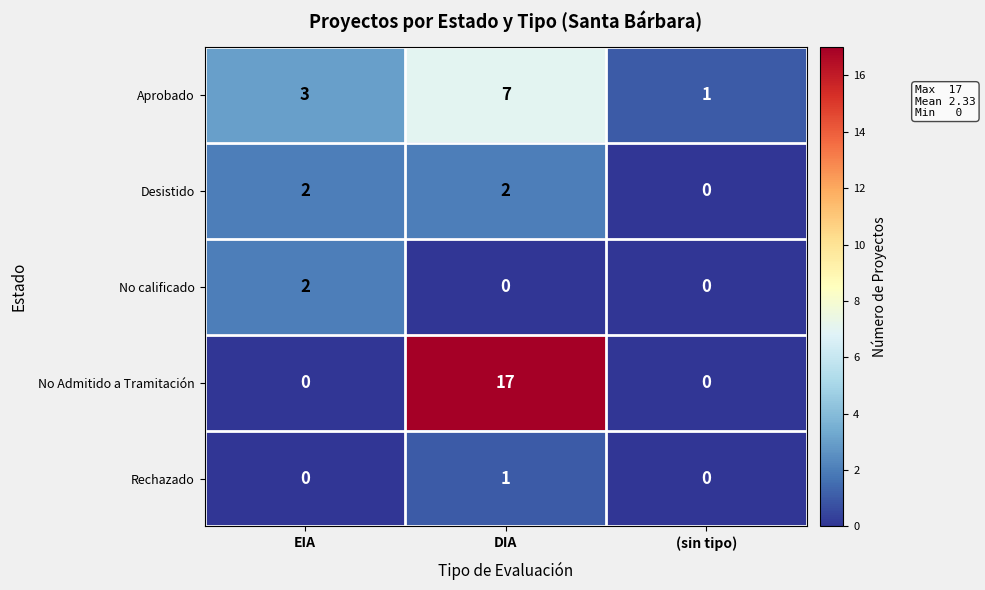

Which category has the highest value across all series?

DIA